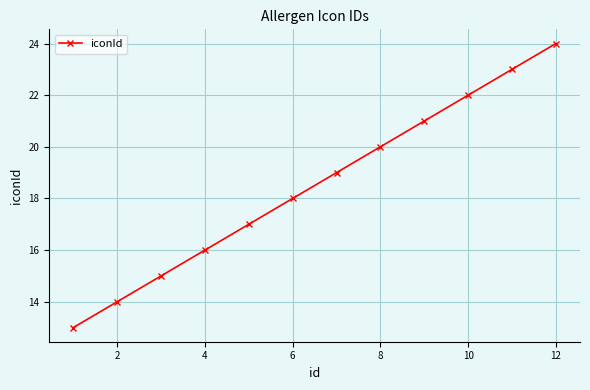

Reading right to left, extract all data points from this chart.

24	23	22	21	20	19	18	17	16	15	14	13